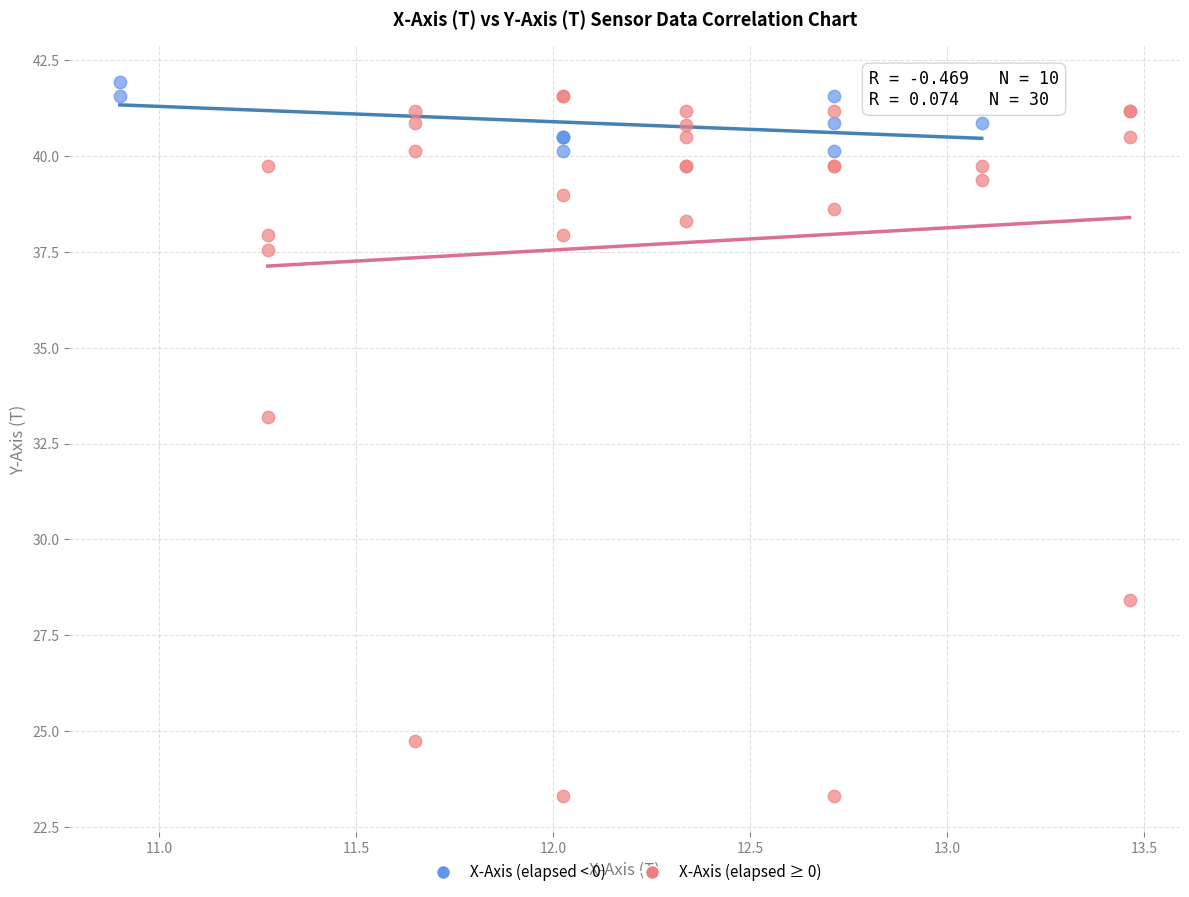

Which series has the largest Y range (max minus min)?

X-Axis (elapsed ≥ 0)